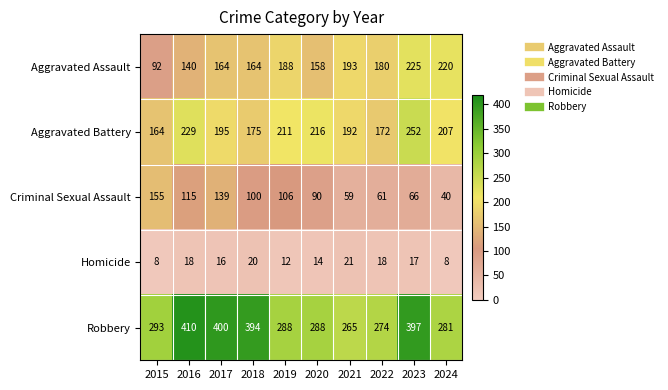

Which series has the largest range (max minus min)?

Robbery